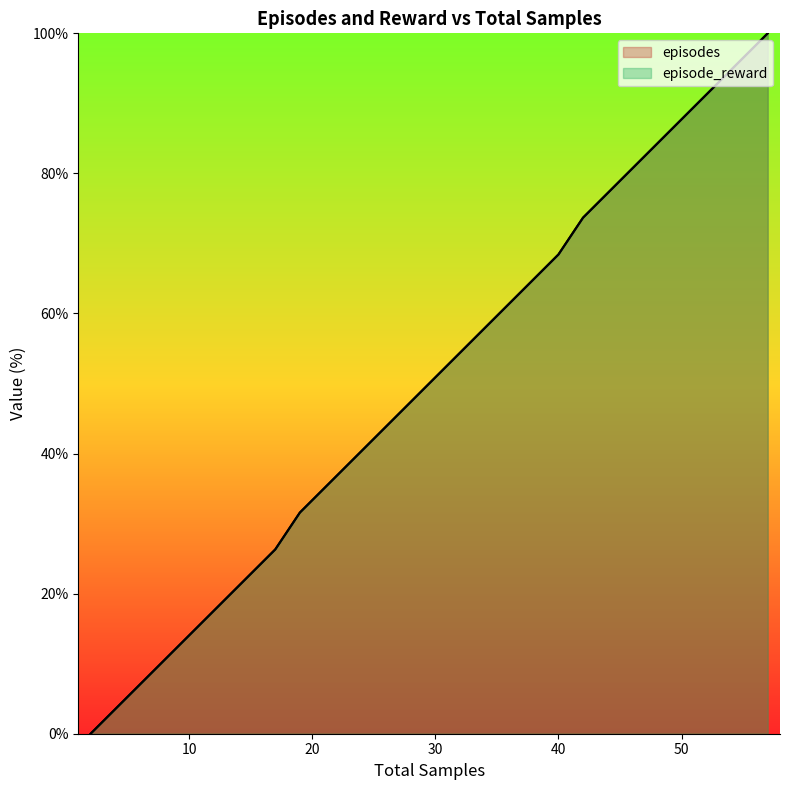

What is the value of the episode_reward point at the 5th from the left?

21.1